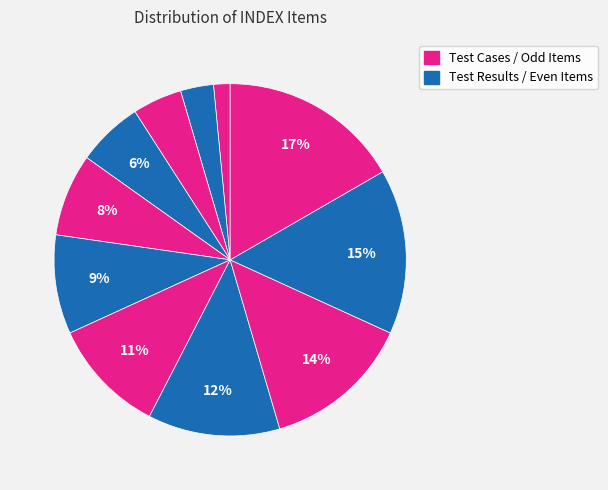

Count the number of slices in the pie.

11